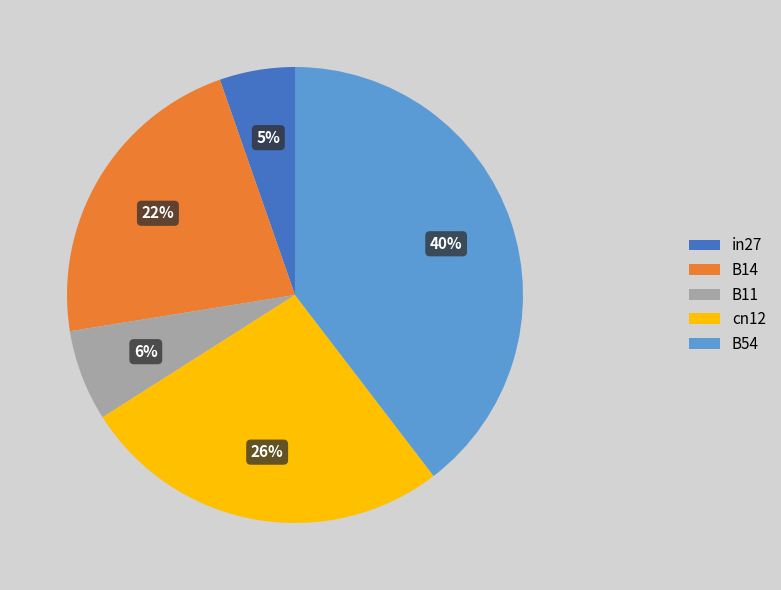

How many segments does this pie chart have?

5